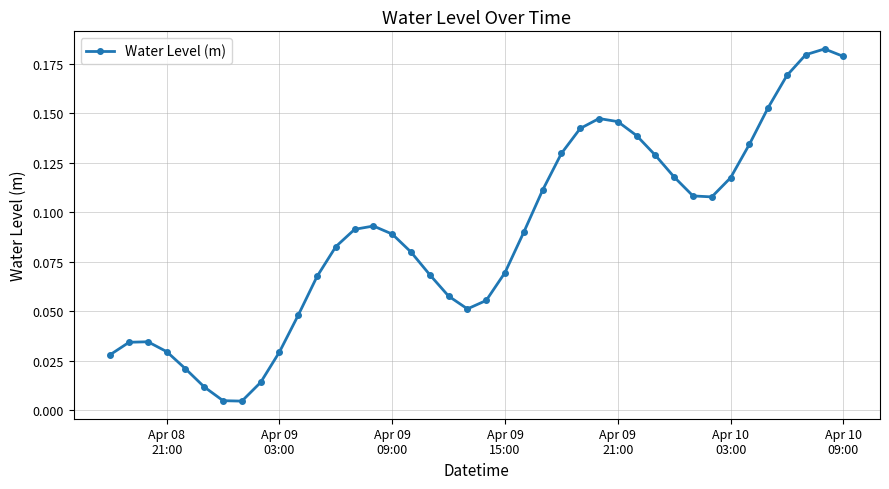

How many points are higher than both their immediate neighbors (excluding endpoints)?

4